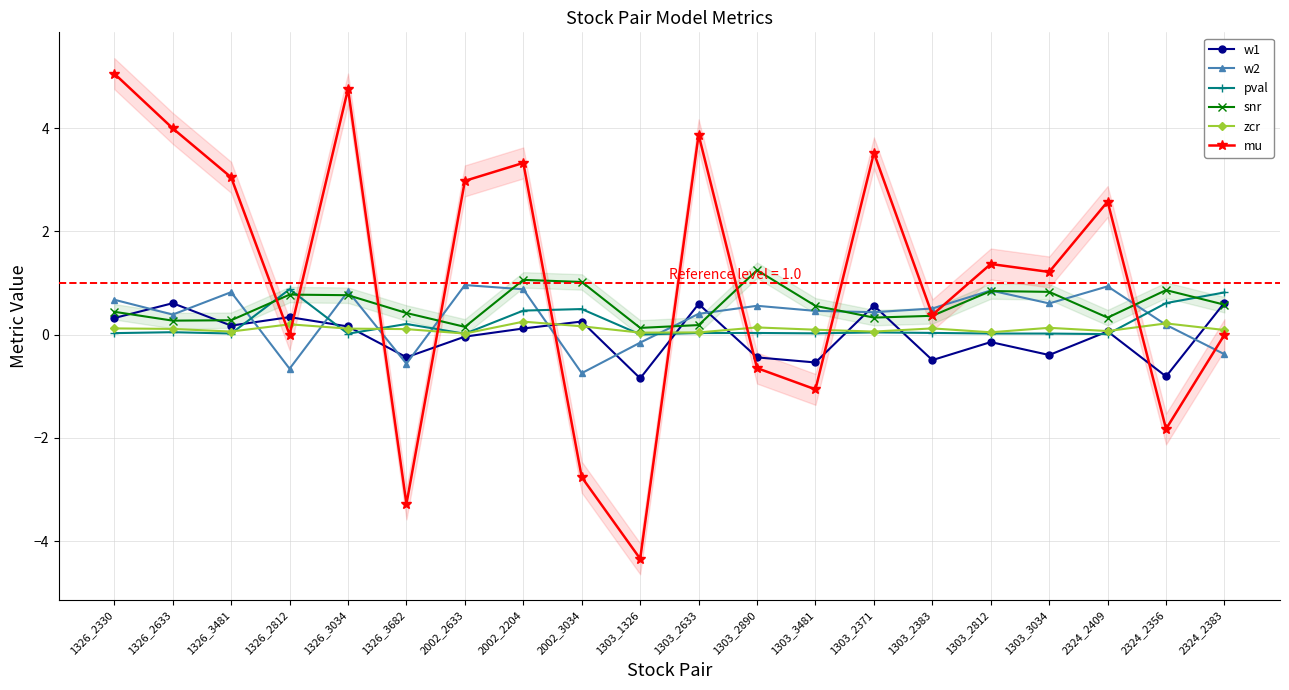

How many series are shown in this chart?

6